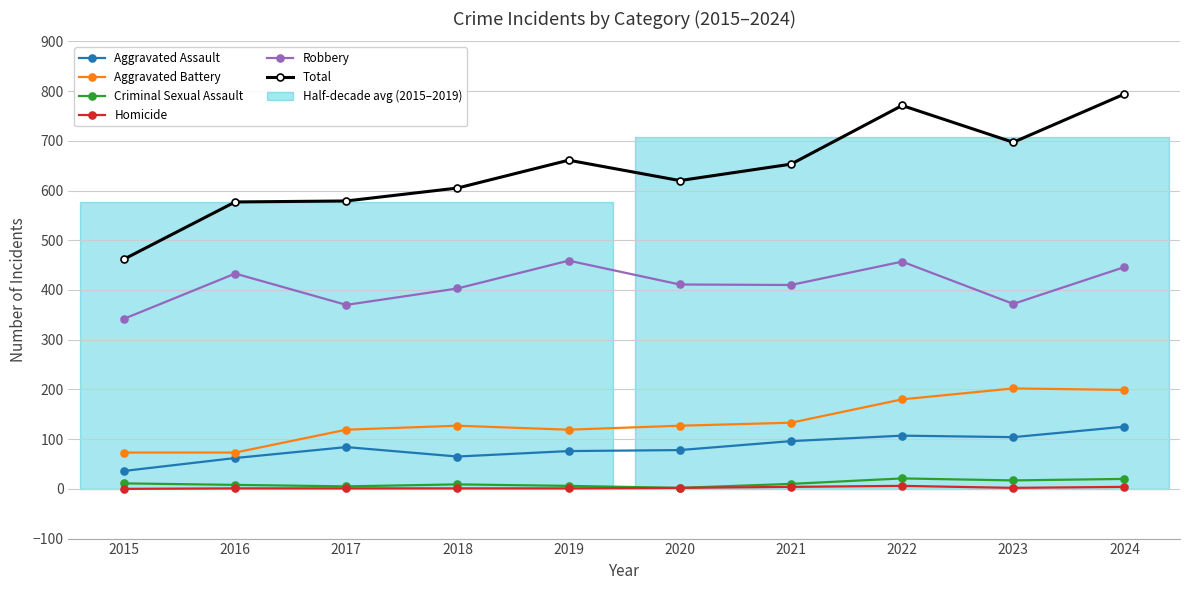

How many interior local peaks does the Criminal Sexual Assault series have?

2